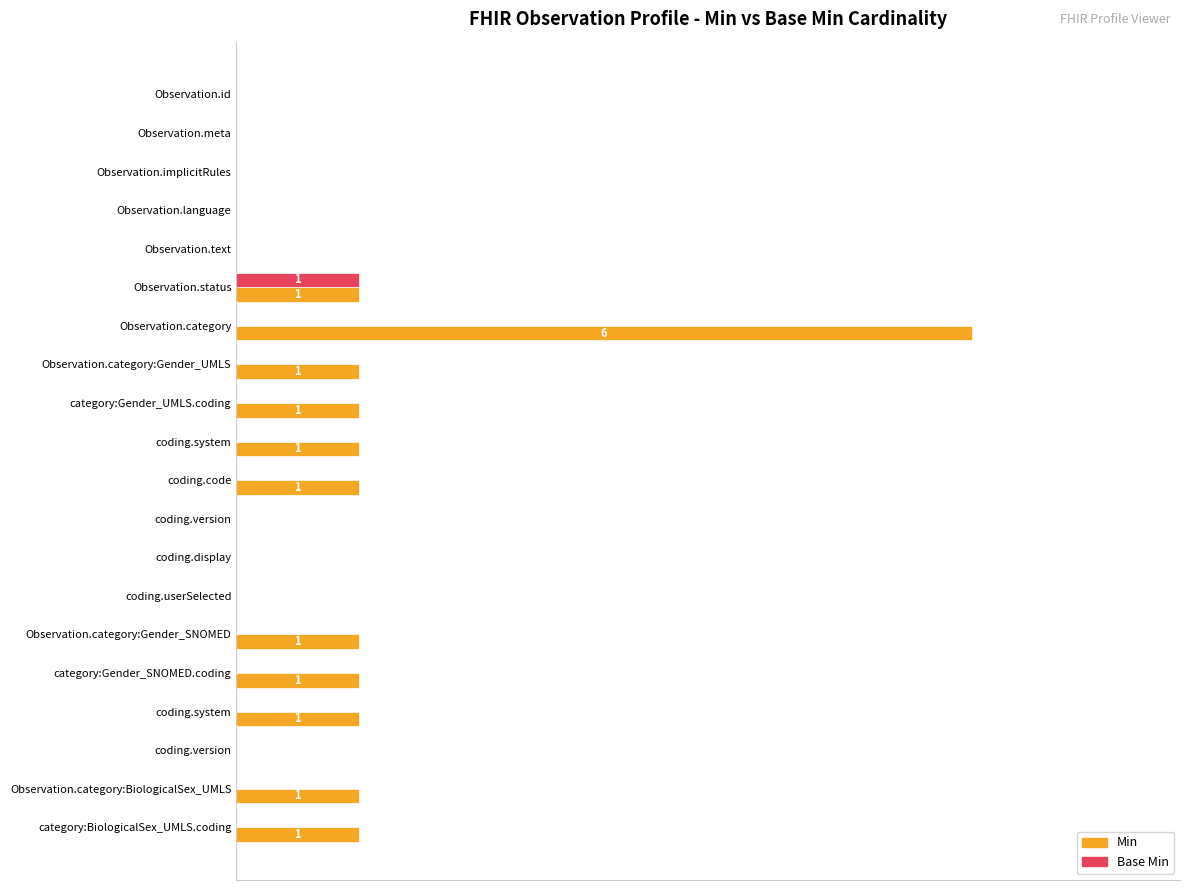

Which series has the largest range (max minus min)?

Min